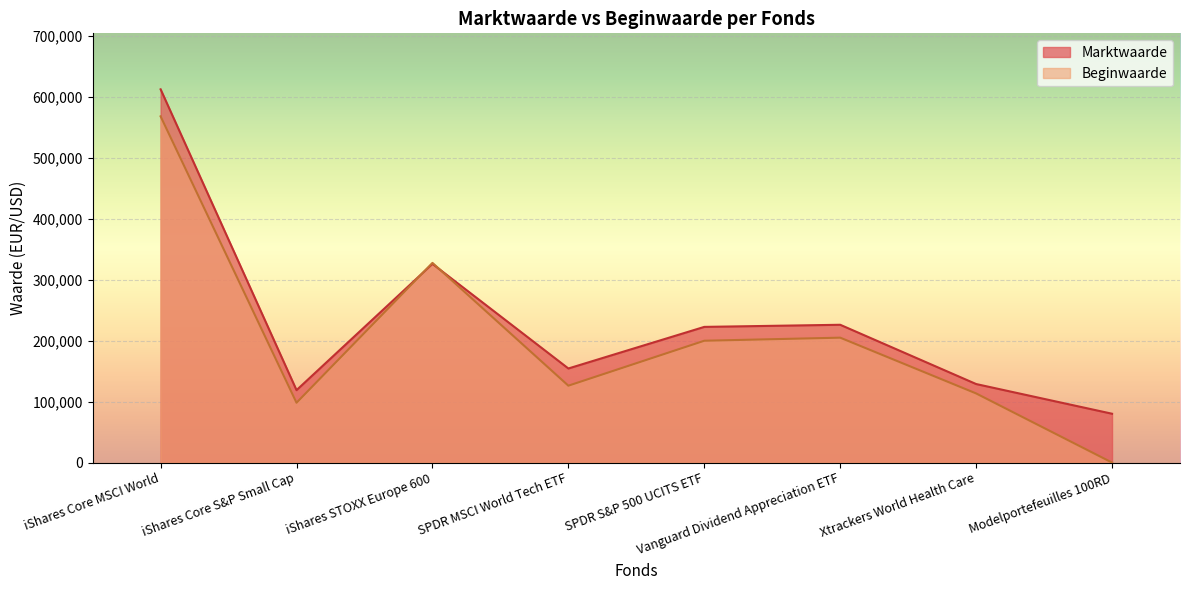

How many data points in Marktwaarde are less than 222641?

4